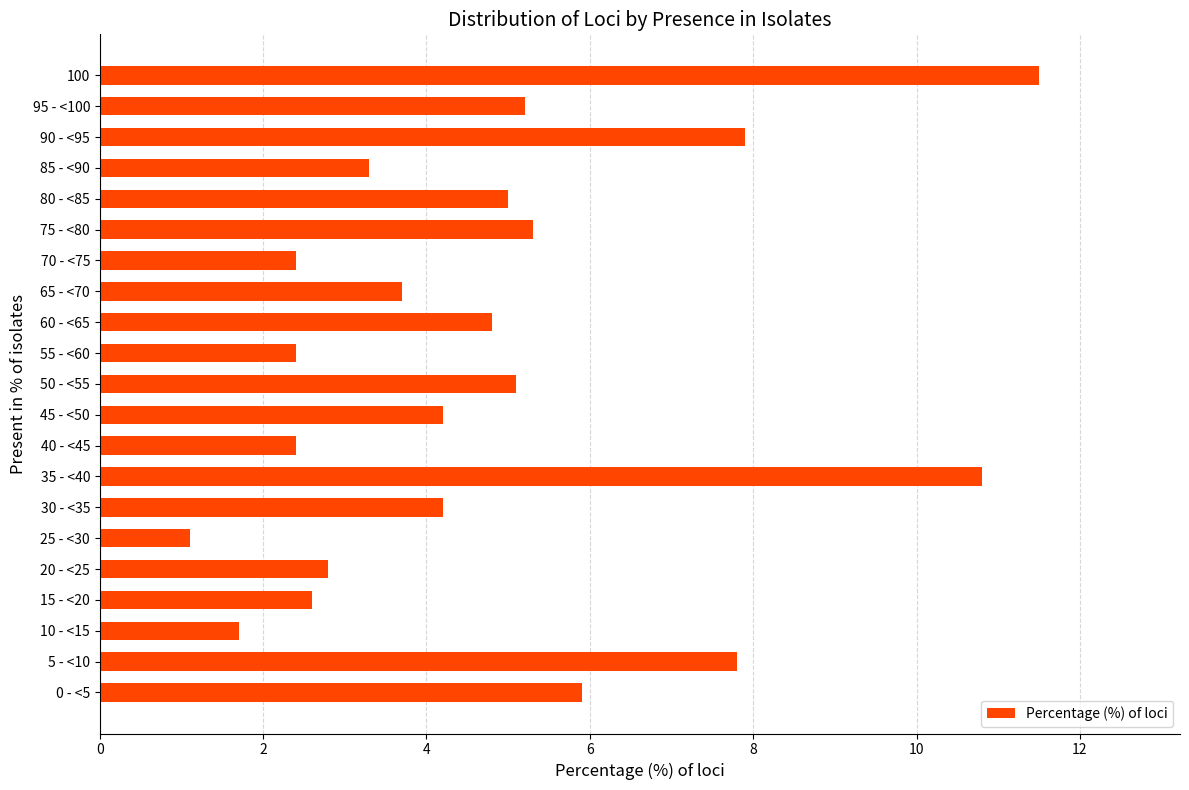

True or false: the data shows 5.0 at 65 - <70.

False